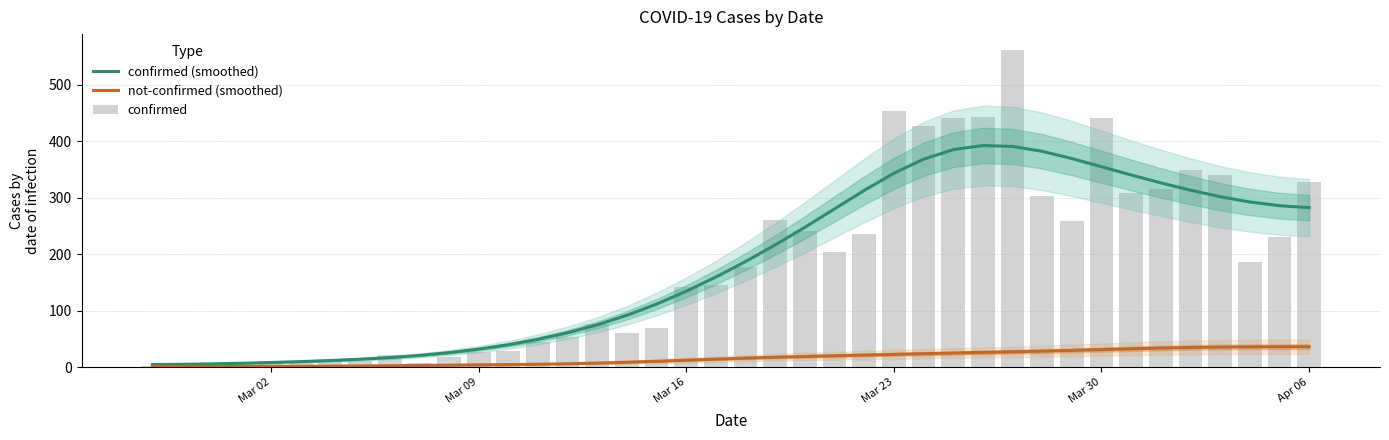

What is the maximum value for confirmed (smoothed)?

392.7